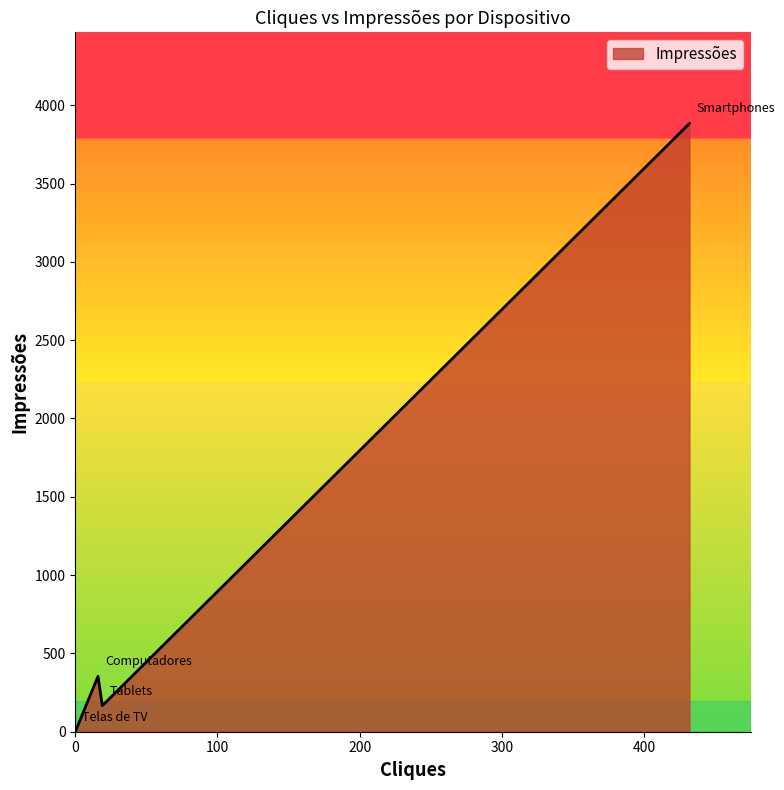

What is the difference between the maximum and second lowest values?

3717